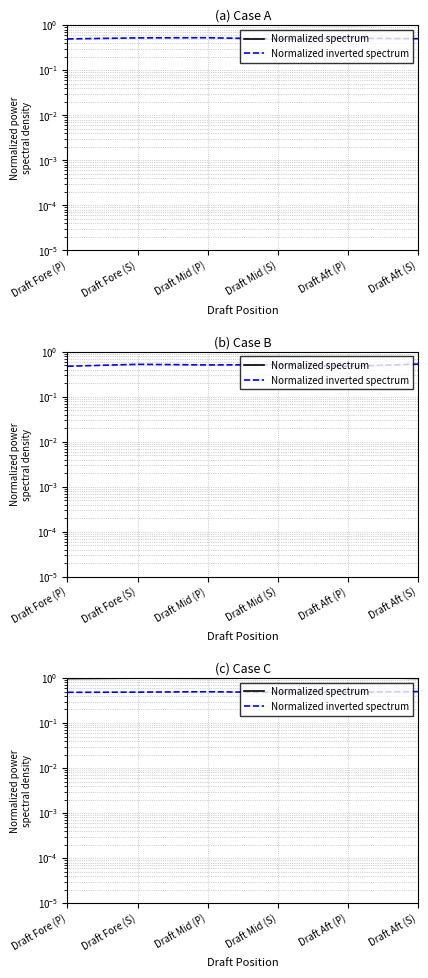

What is the sum of the Normalized spectrum values at Draft Aft (S) and Draft Mid (P)?

2.0